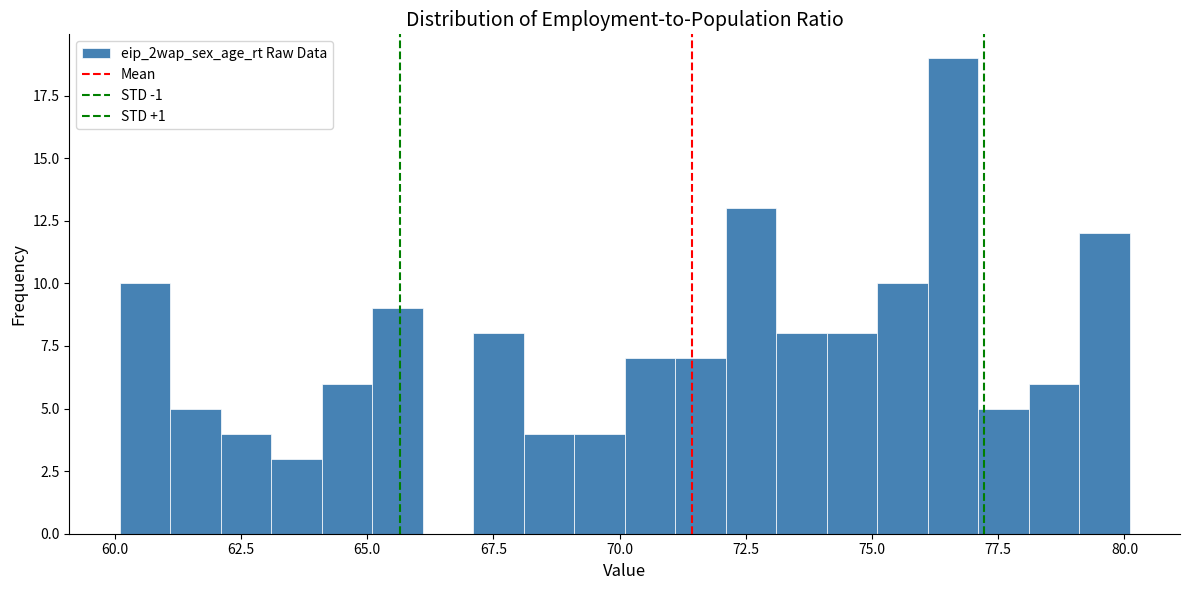

Around what value on the x-axis is the tallest bar? Give the approximate position of its centre, as read against the axis.

76.5